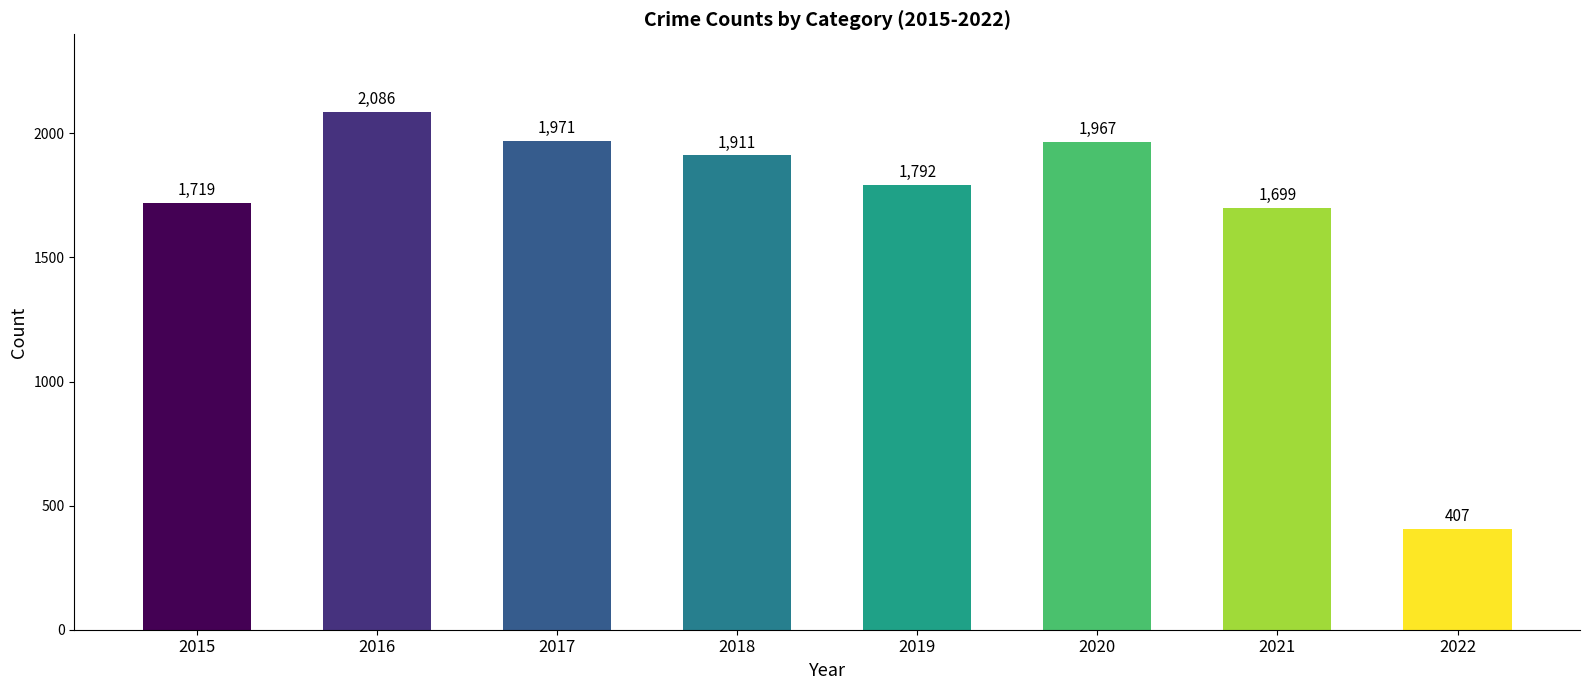

Reading left to right, transcribe all the data shown in this chart.

1719	2086	1971	1911	1792	1967	1699	407